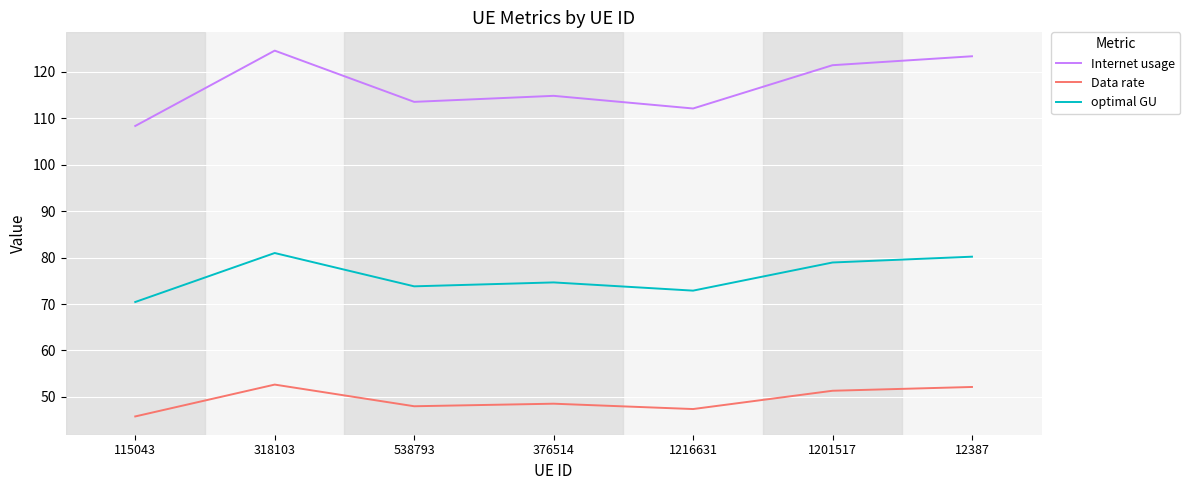

What is the sum of the optimal GU values at 1201517 and 115043?

149.4